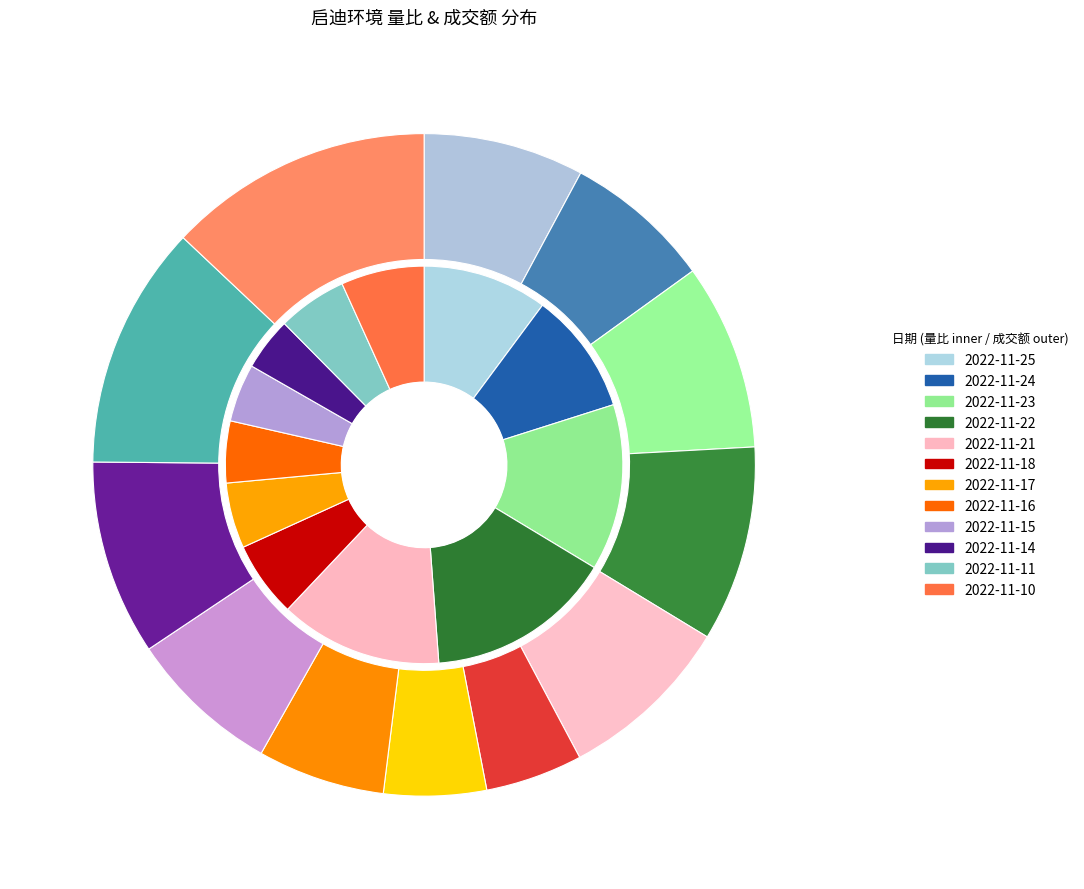

To the nearest percent, what percentage of the pie is 2022-11-24?

10%